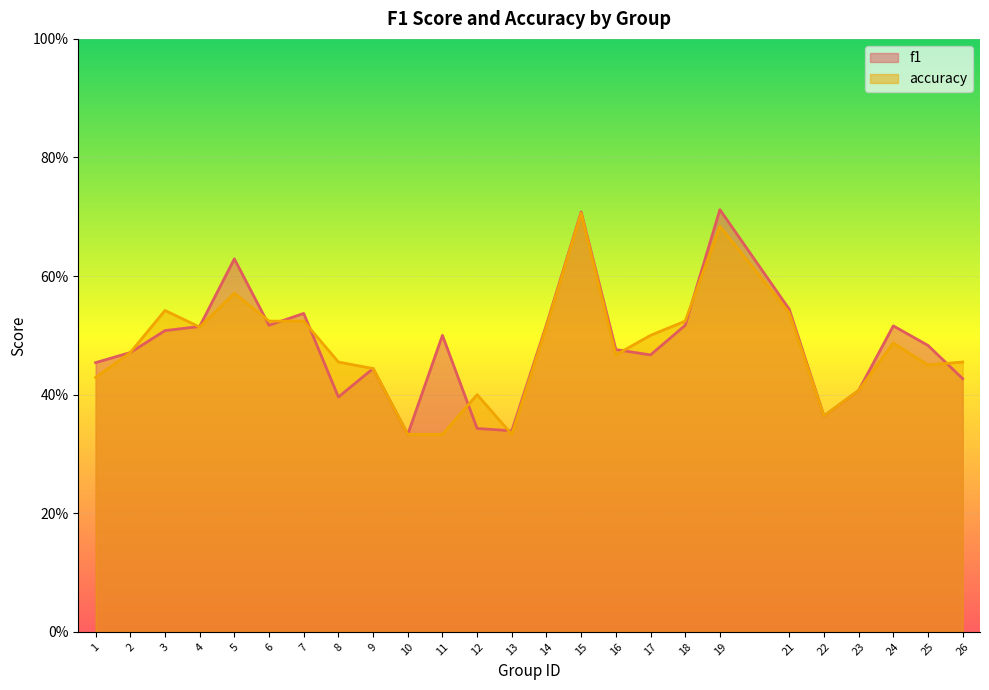

Which has a higher value, 13 or 25?

25